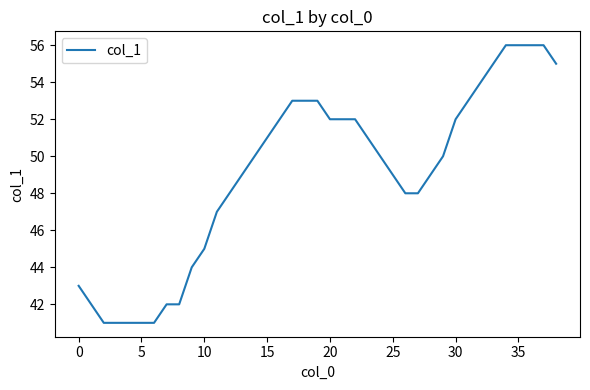

What is the difference between the maximum and minimum values?

15